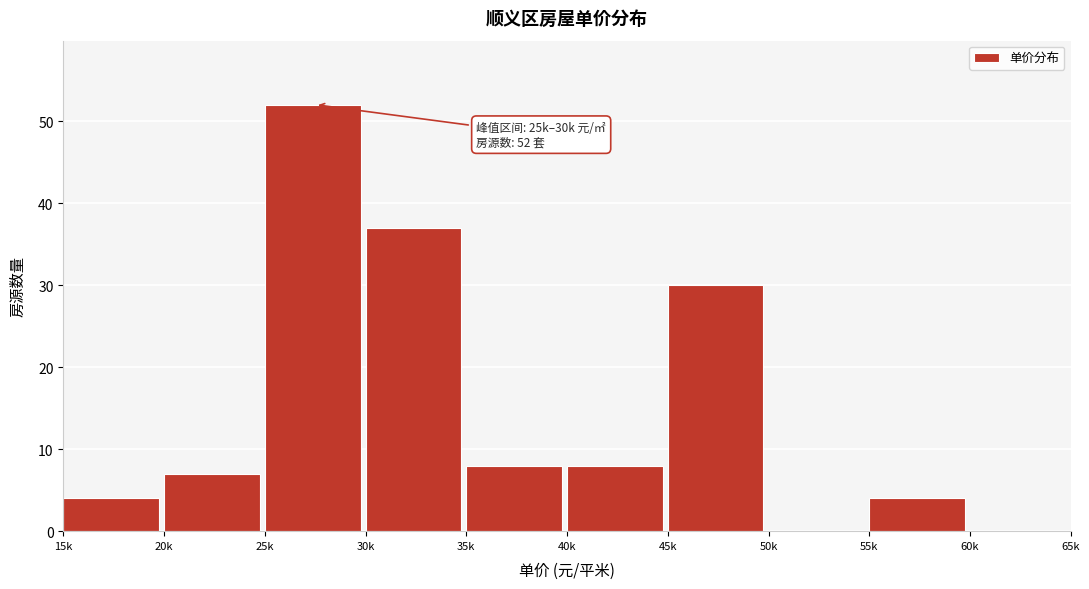

Reading left to right, extract all data points from this chart.

15k=4	20k=7	25k=52	30k=37	35k=8	40k=8	45k=30	50k=0	55k=4	60k=0